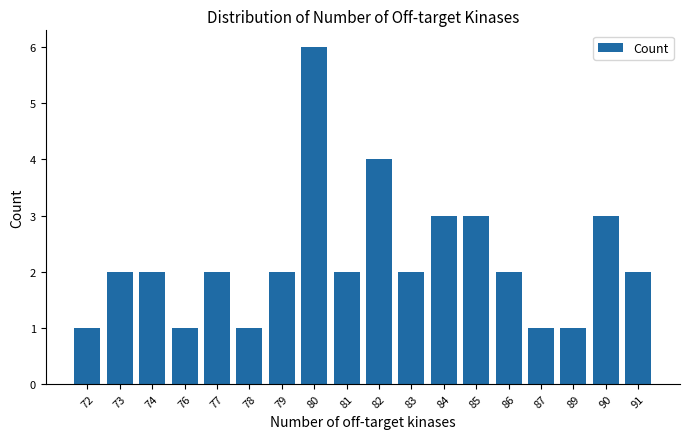

What is the difference between the maximum and minimum values?

5